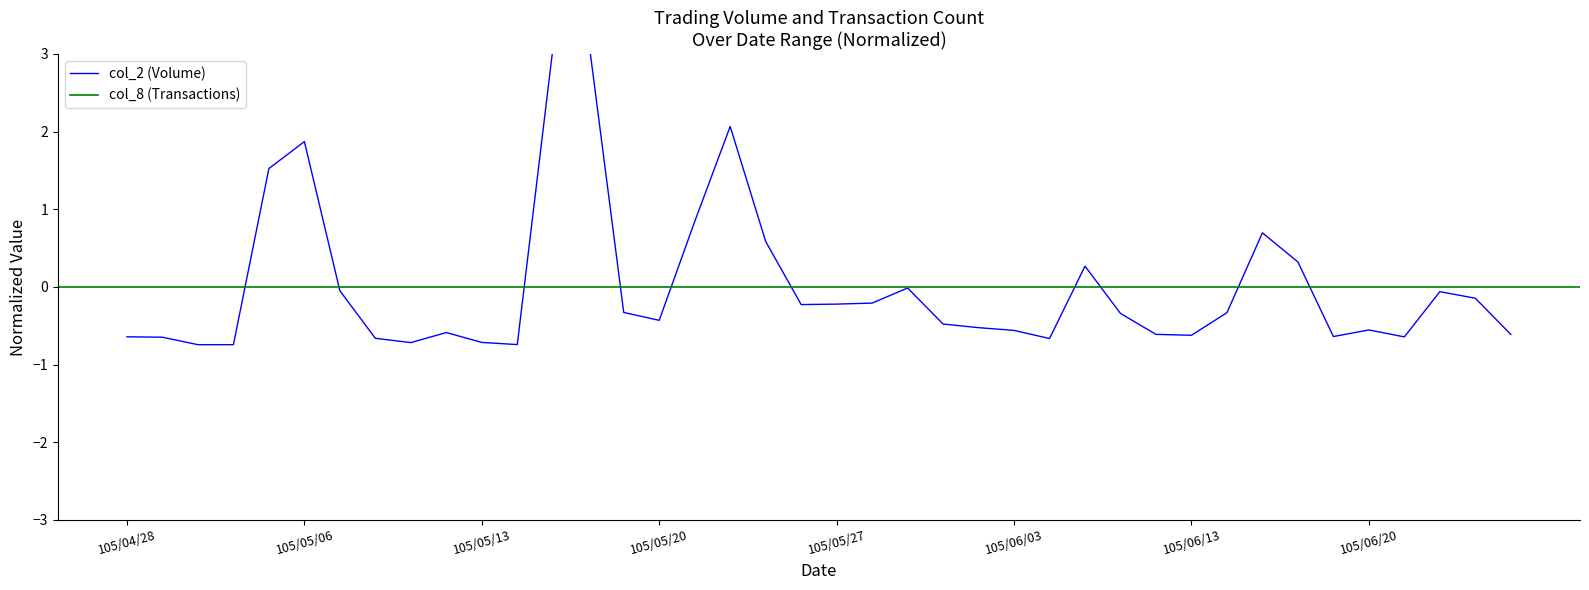

How many positive values are there?

10